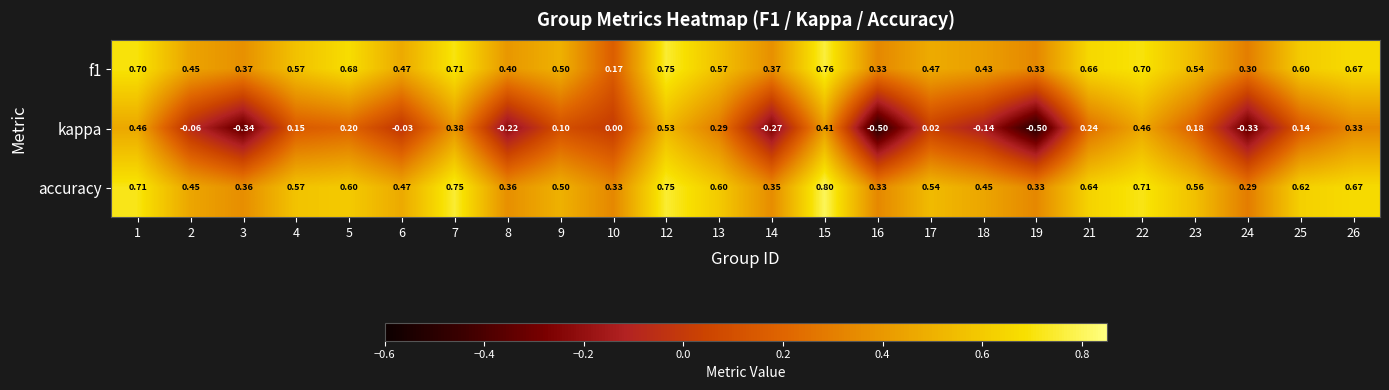

What is the total value across all series at 15?

2.0